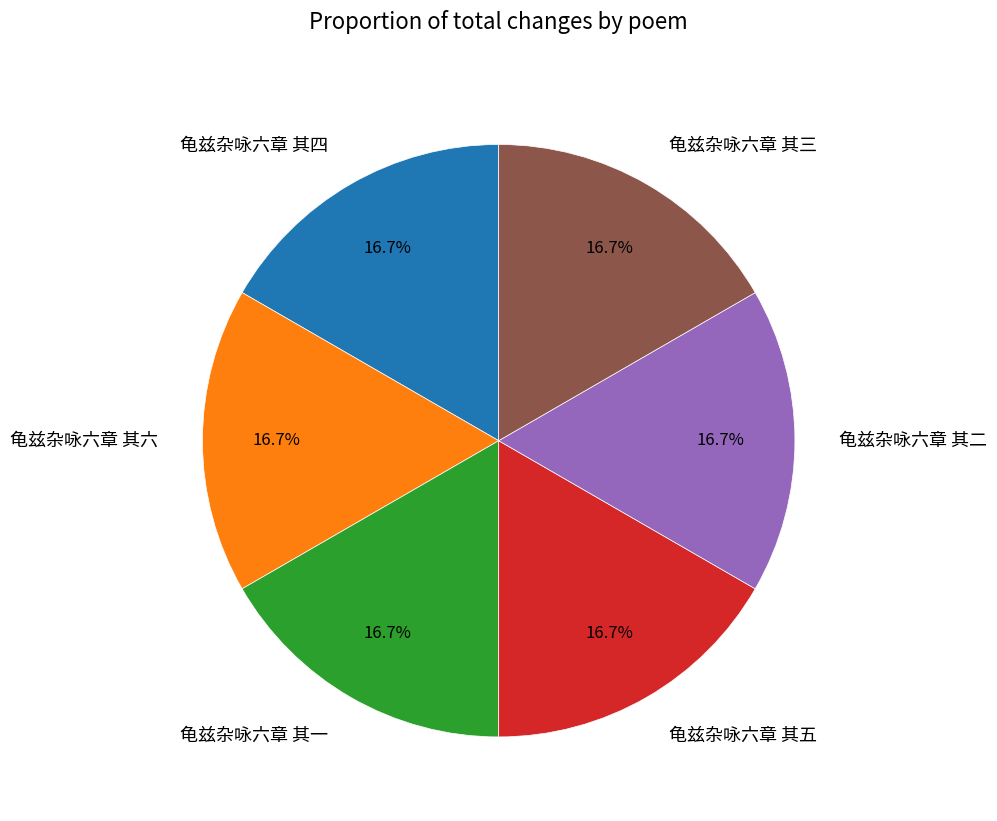

What is the ratio of the value at 龟兹杂咏六章 其四 to the value at 龟兹杂咏六章 其三?

1.0